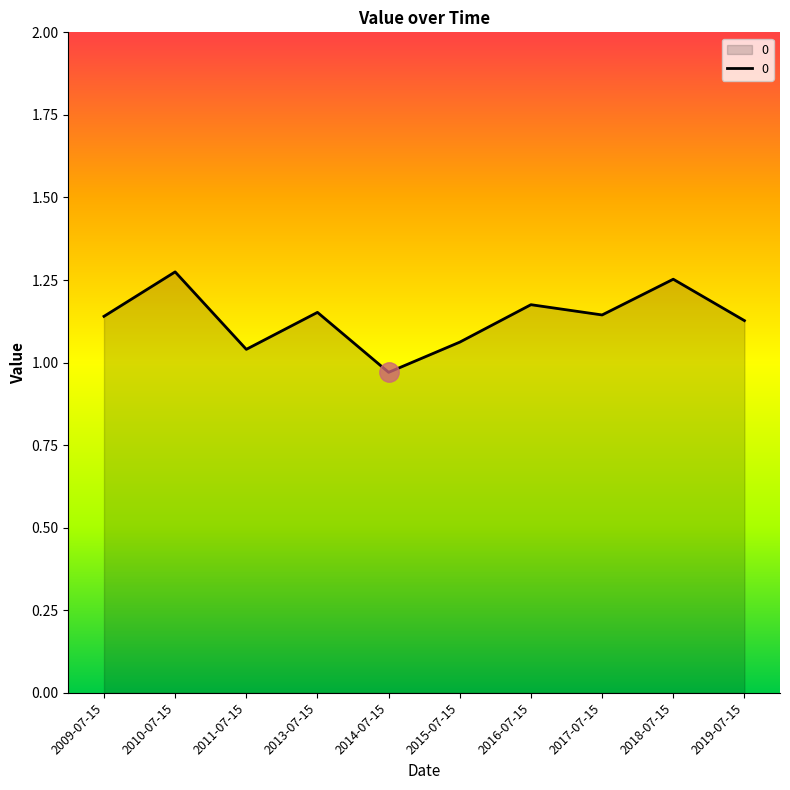

At which label does the data first exceed 1?

2009-07-15